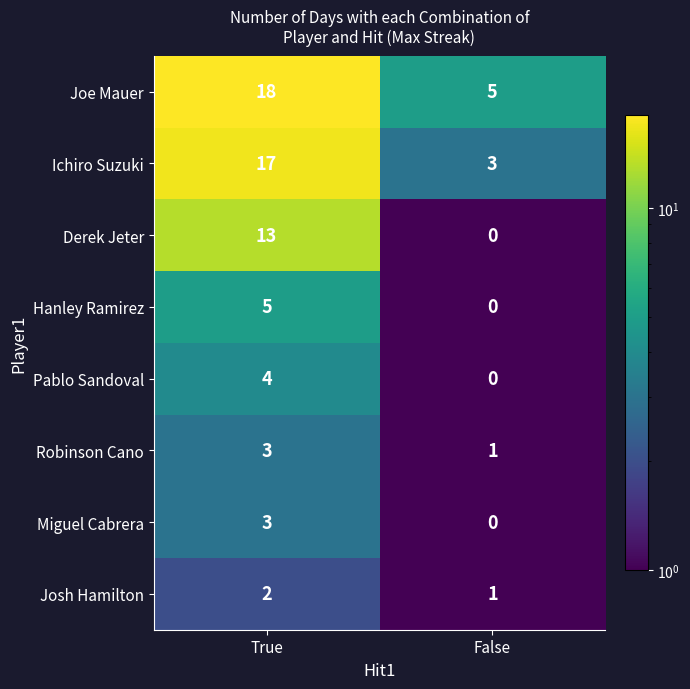

At which label is Hanley Ramirez closest to 2?

False